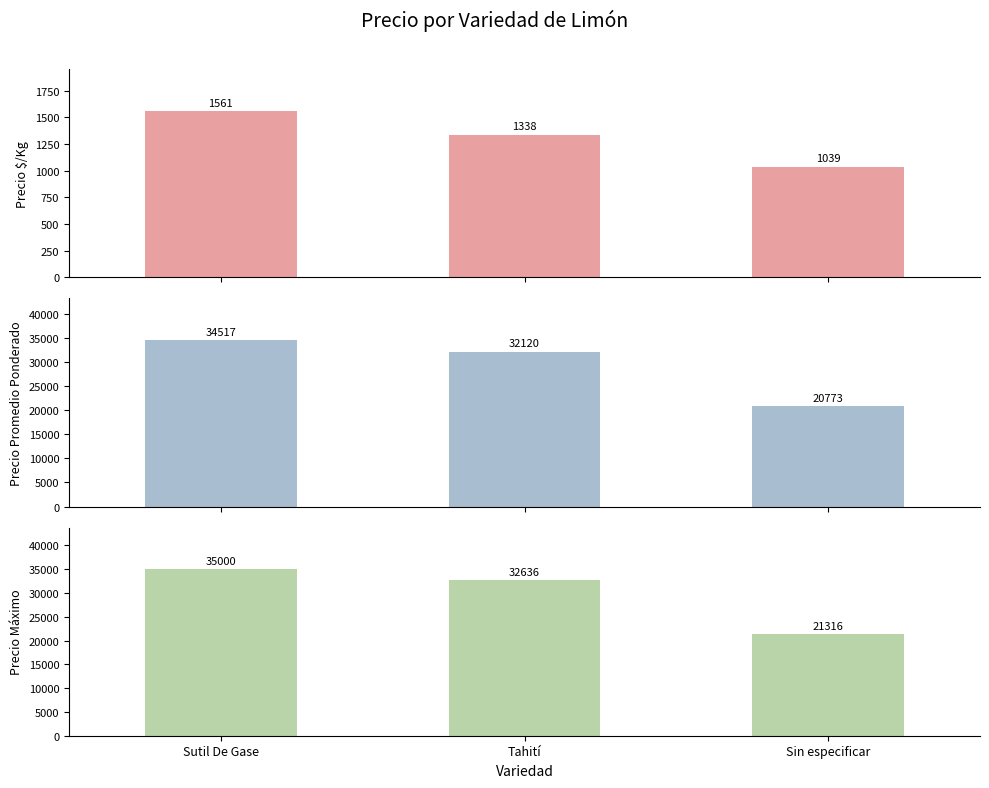

What is the label of the 2nd bar from the left?

Tahití